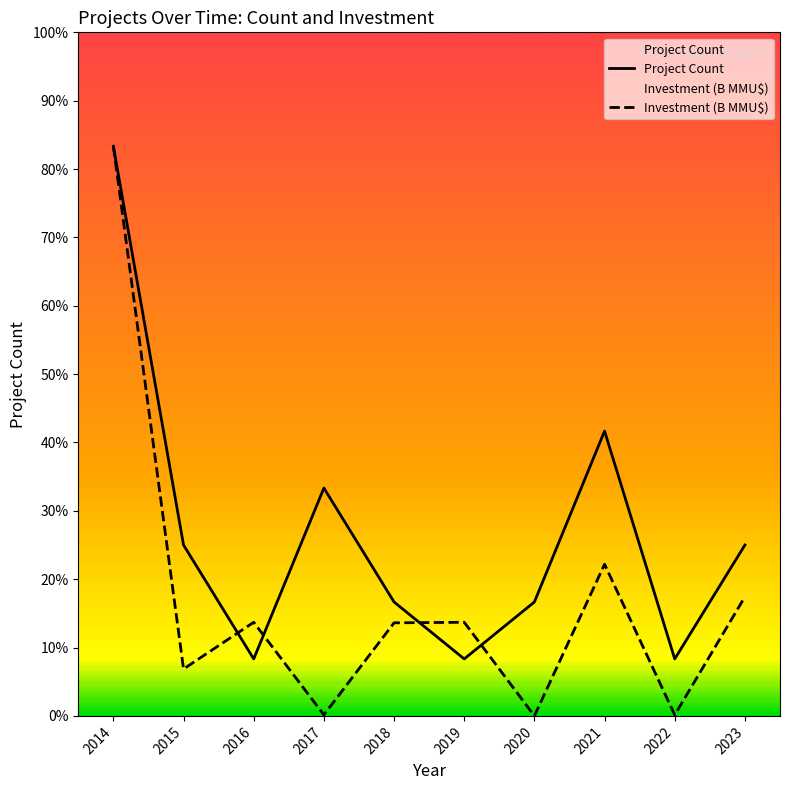

What are all the series names shown in the legend?

Project Count, Investment (B MMU$)